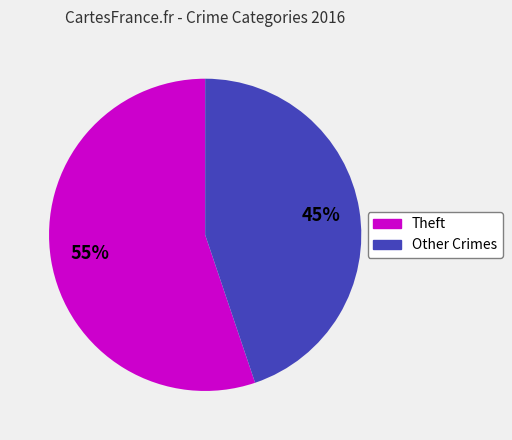

Rank the categories by value from highest to lowest.

Theft, Other Crimes